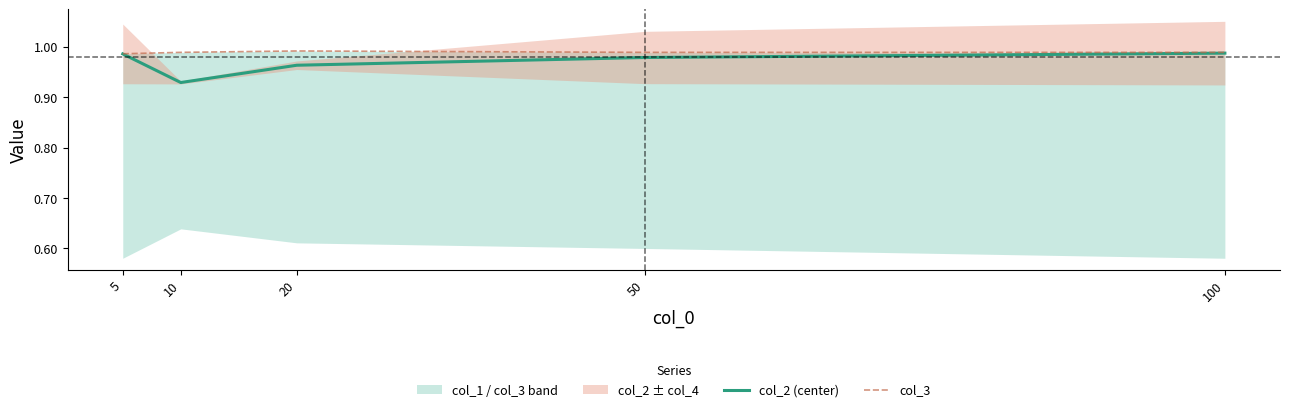

How many lines are shown in the chart?

2